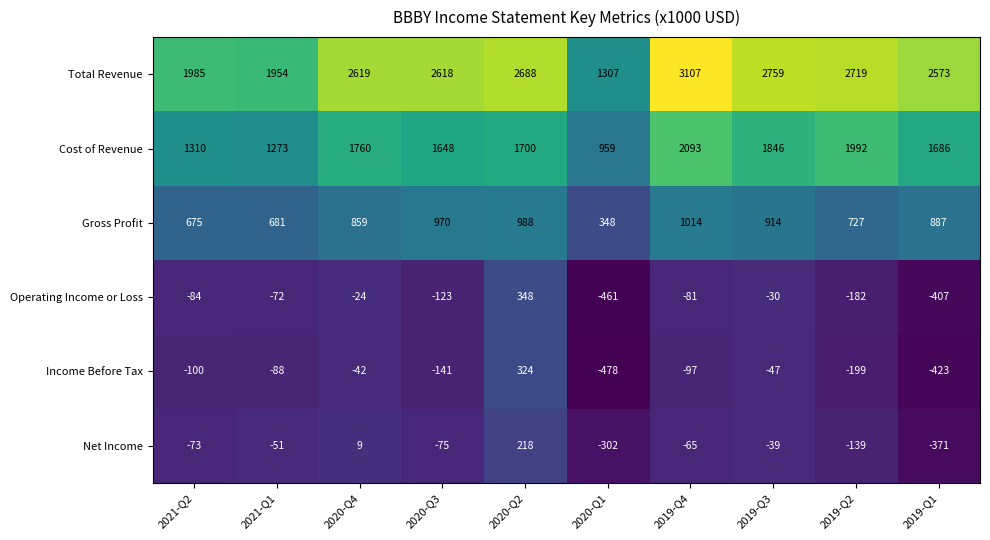

What is the maximum value shown in the chart?

3107